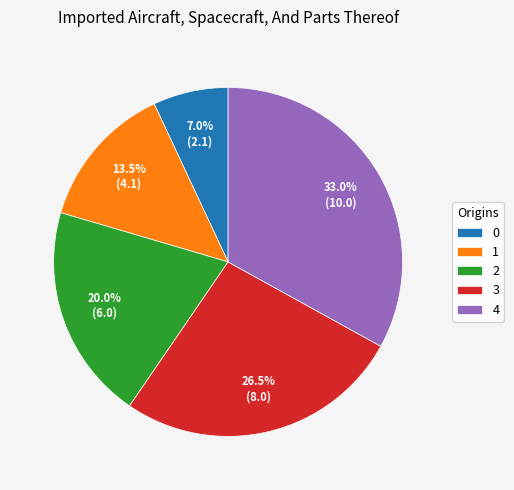

Between 3 and 2, which is larger?

3